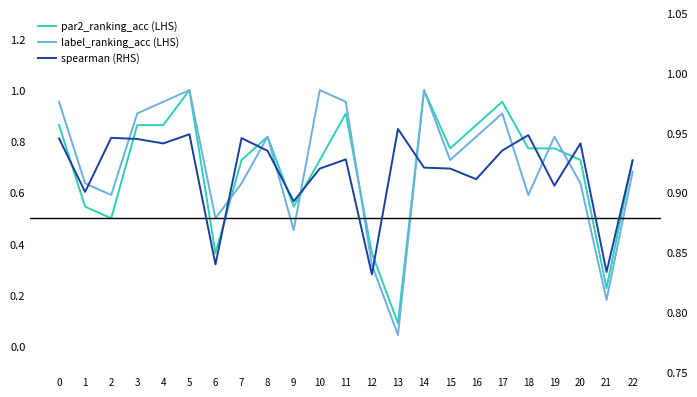

Which series has the widest spread of values?

label_ranking_acc (LHS)